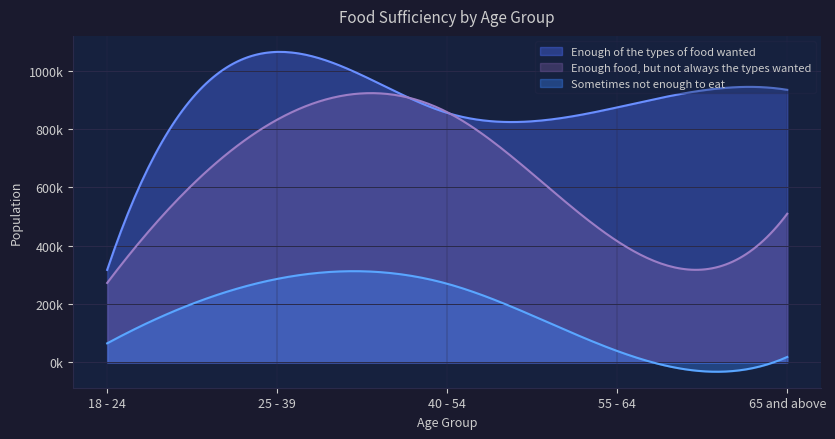

What is the spread (max minus min) of values at 25 - 39?

778391